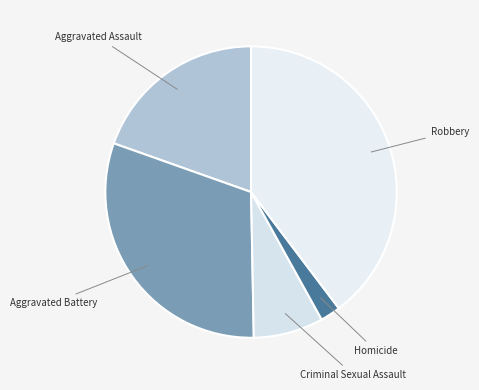

How many segments does this pie chart have?

5